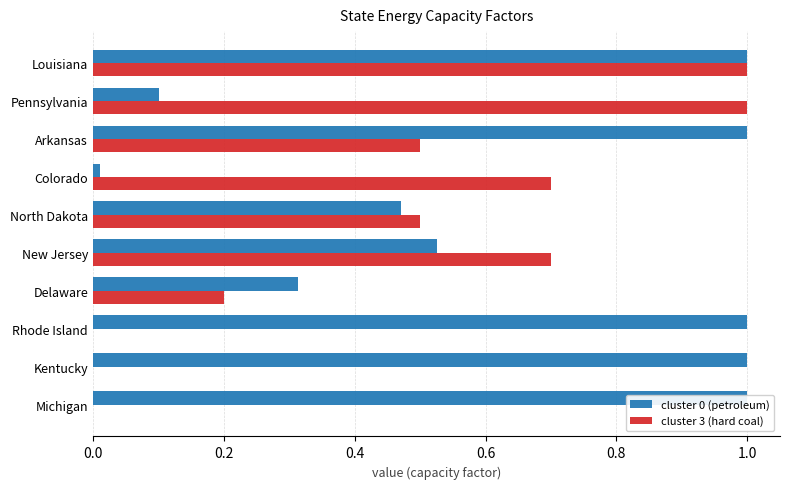

Does the chart contain any negative values?

No